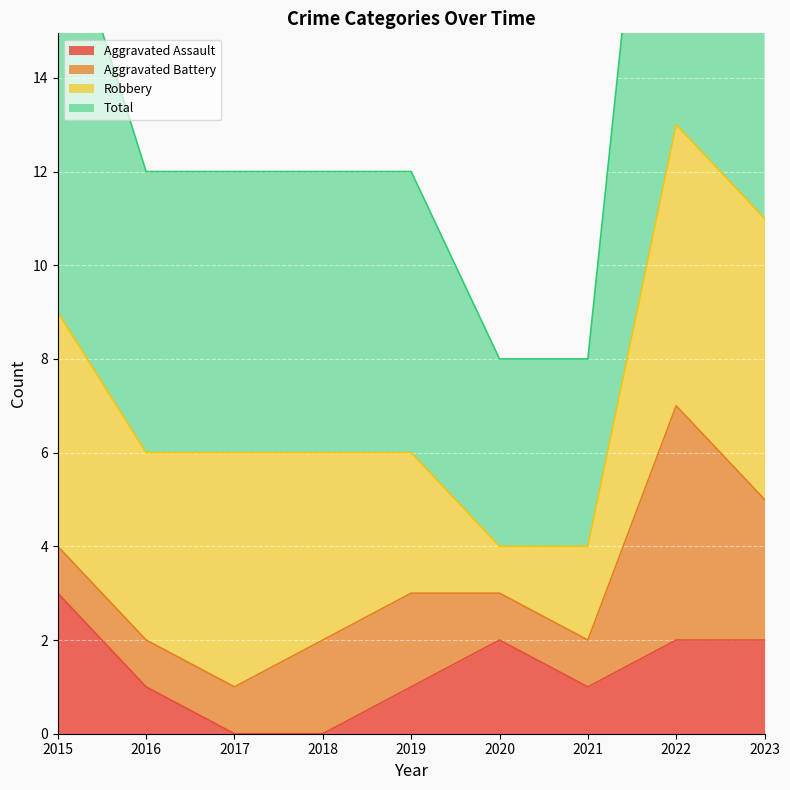

Where is Aggravated Assault nearest to the value 1?

2016